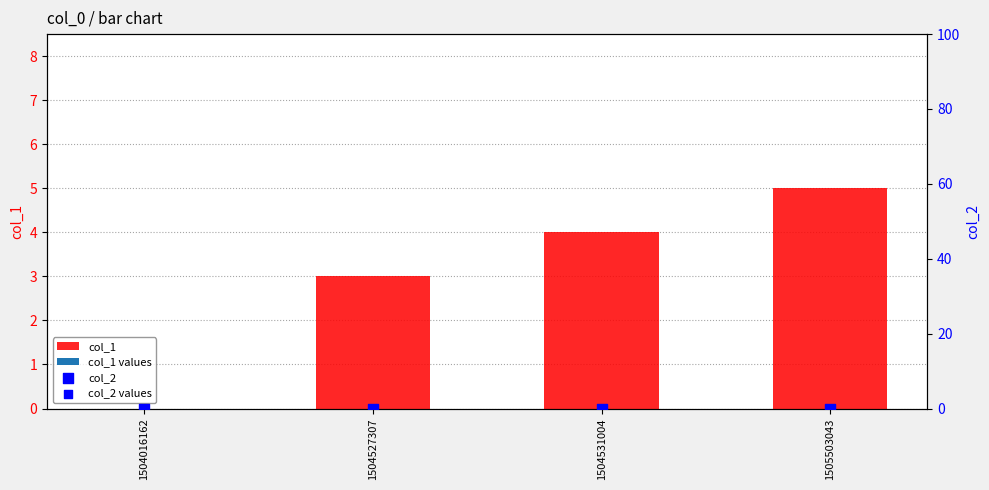

Which series reaches the minimum Y coordinate?

col_1